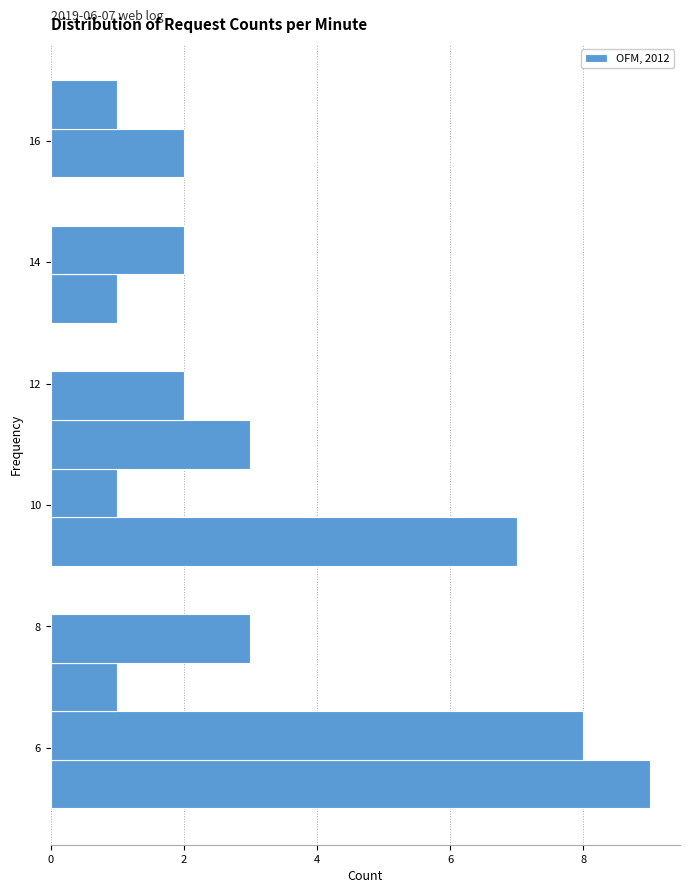

Which range on the y-axis has the longest bar?

5.0 to 5.8